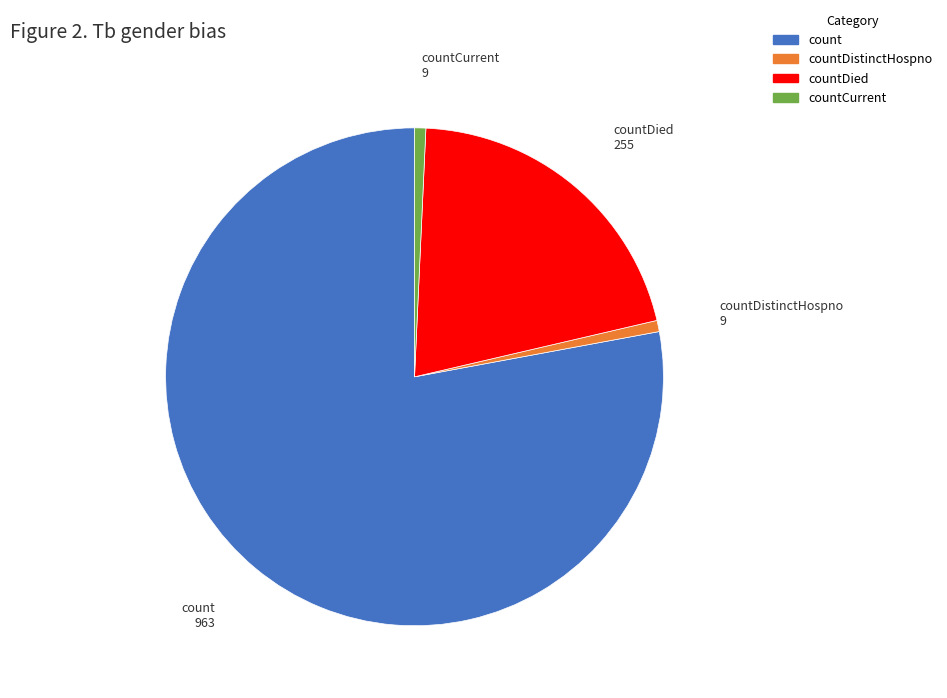

True or false: countCurrent accounts for 12% of the total.

False